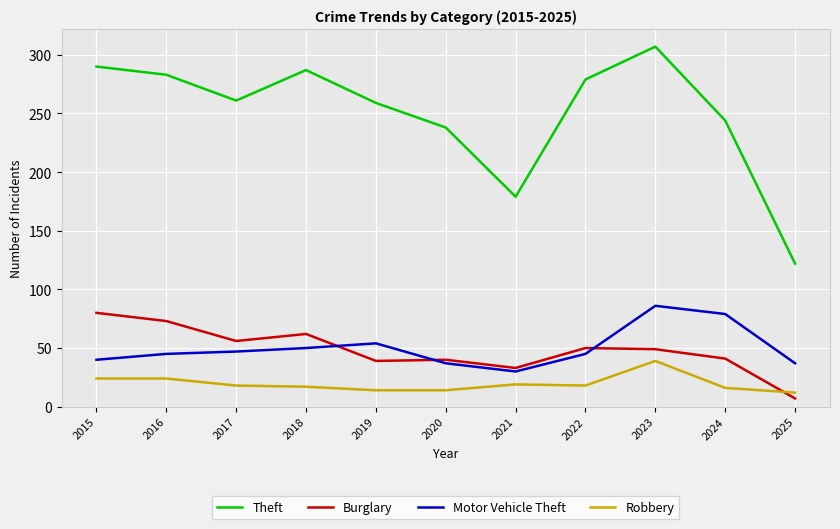

Is it true that Burglary equals 15 at 2018?

False